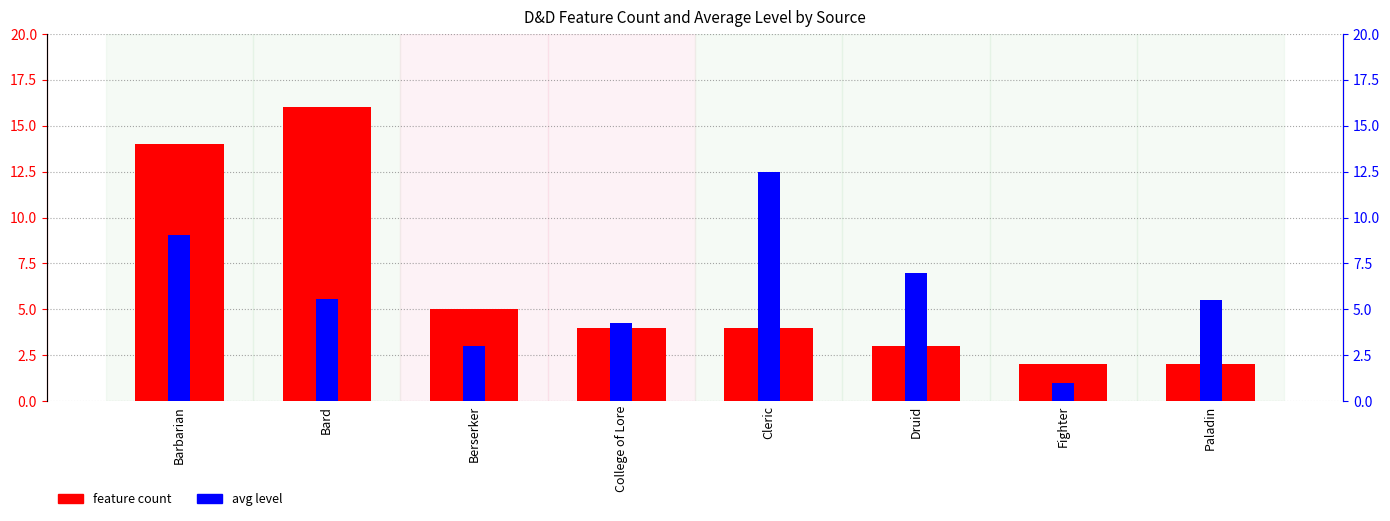

What is the sum of the feature count values at Druid and College of Lore?

7.0